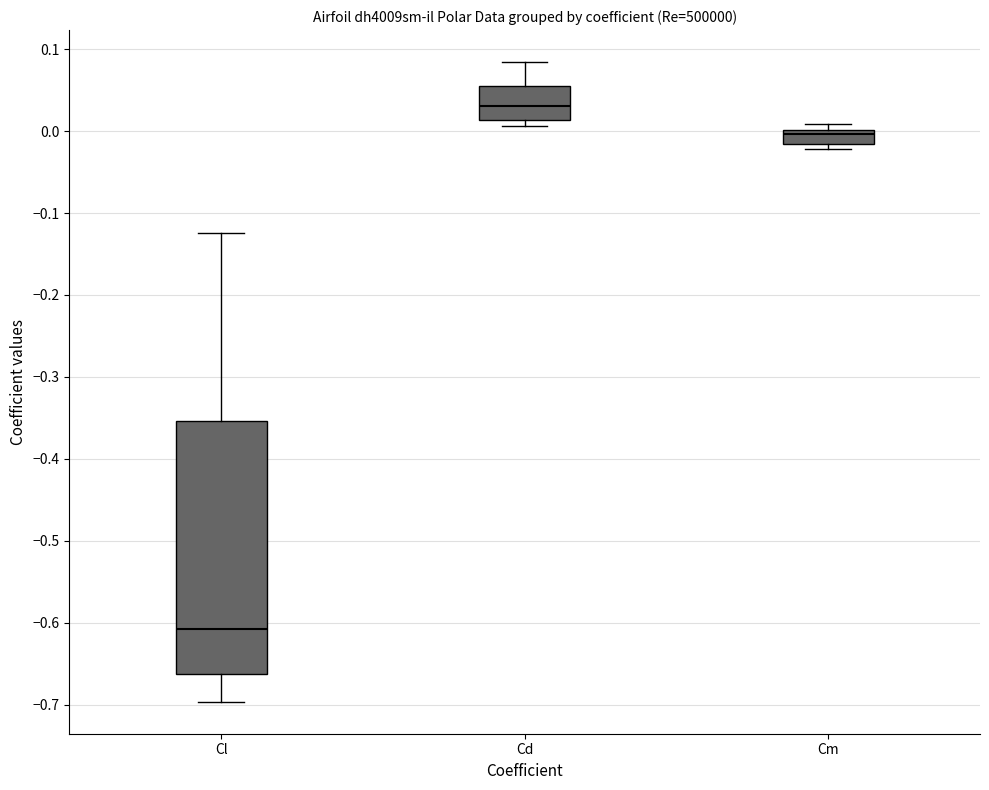

Which box is the tallest, from its lower edge to its upper edge?

Cl